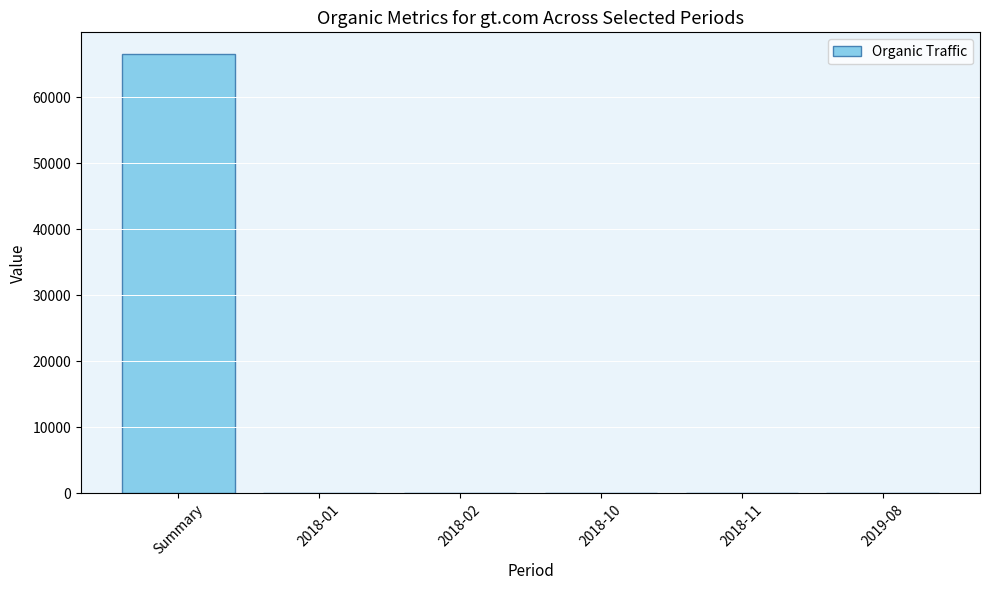

What is the greatest value displayed?

66511